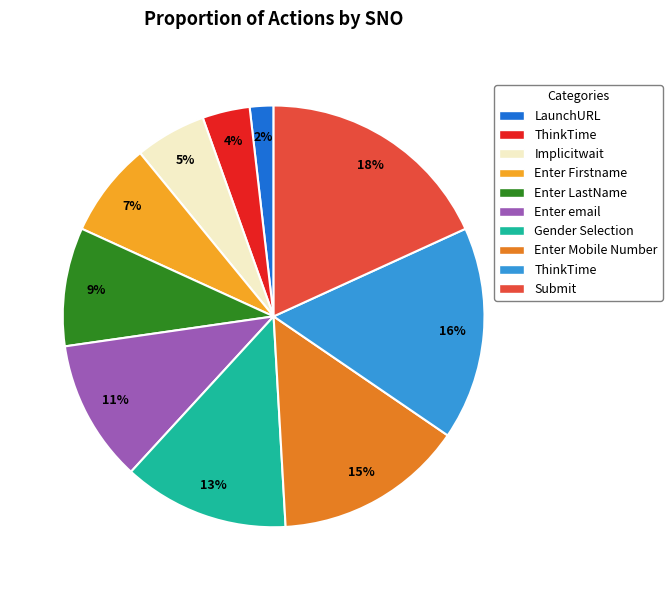

To the nearest percent, what is the difference between the largest and smallest slice percentages?

16%